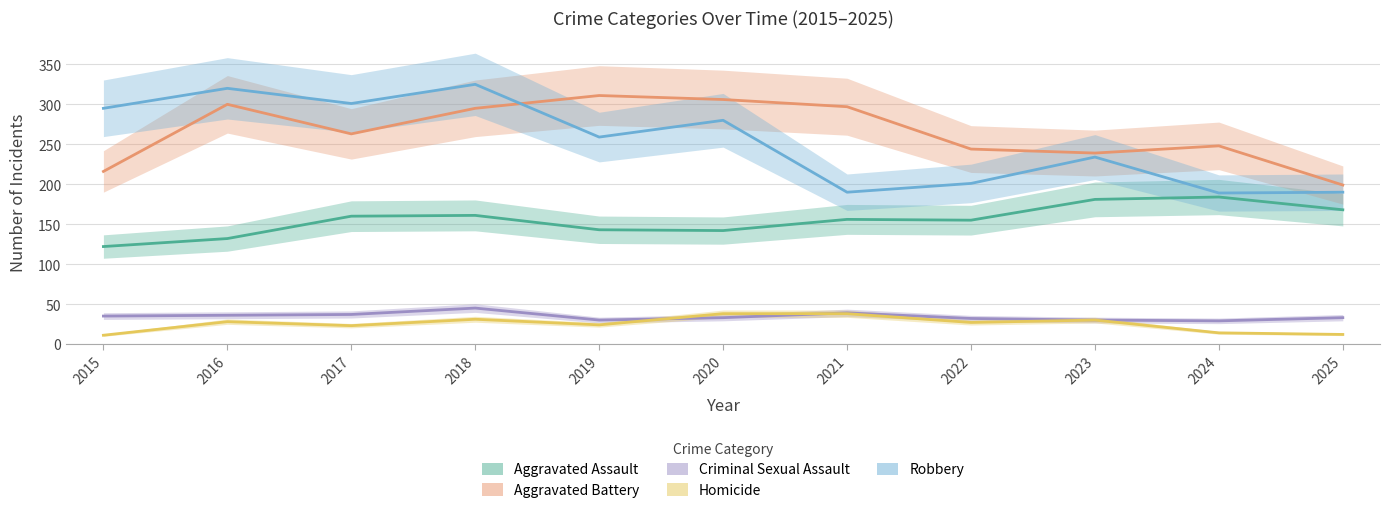

True or false: Homicide has a value of 44 at 2022.

False